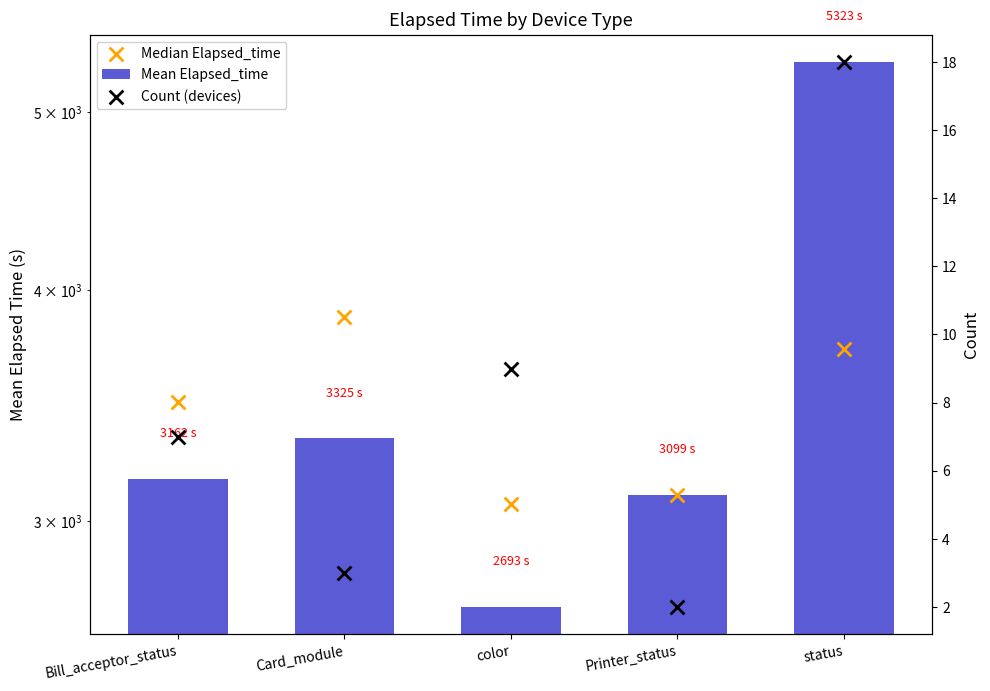

Which series has the widest spread of Y values?

Mean Elapsed_time